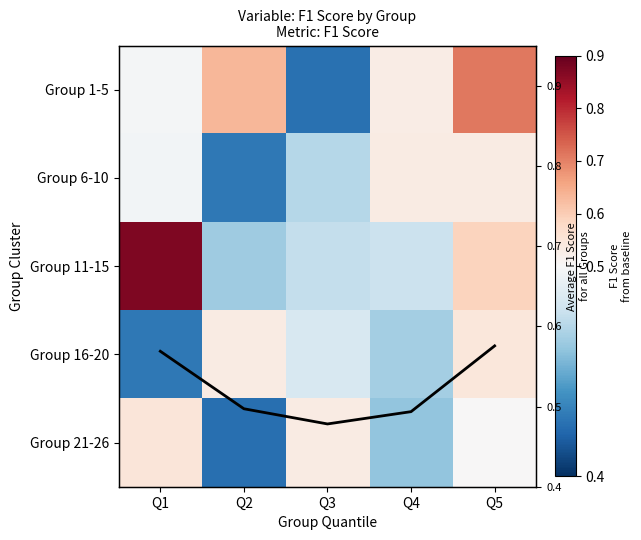

Is it true that Avg F1 equals 0.1 at Q5?

False